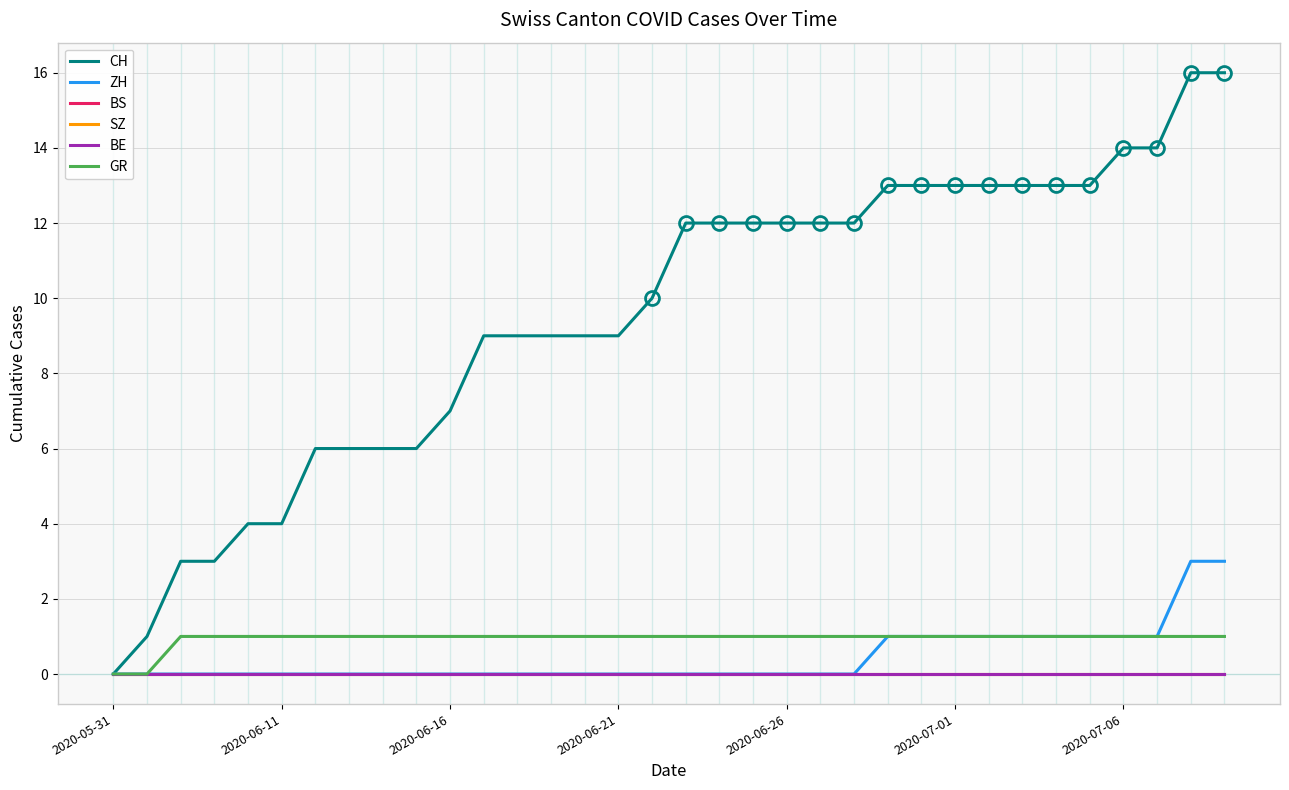

What is the highest value of the GR series?

1